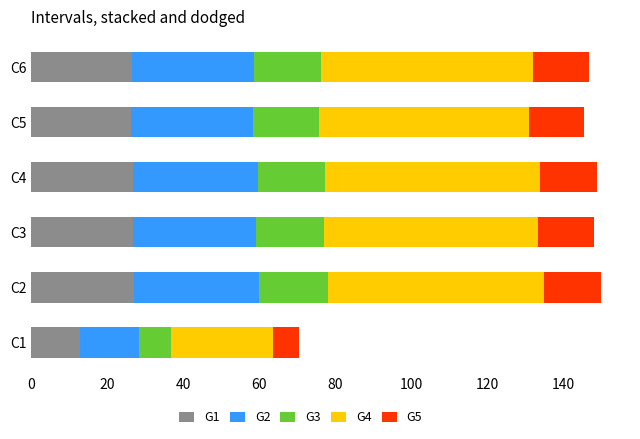

Is it true that G1 equals 9.1 at C6?

False